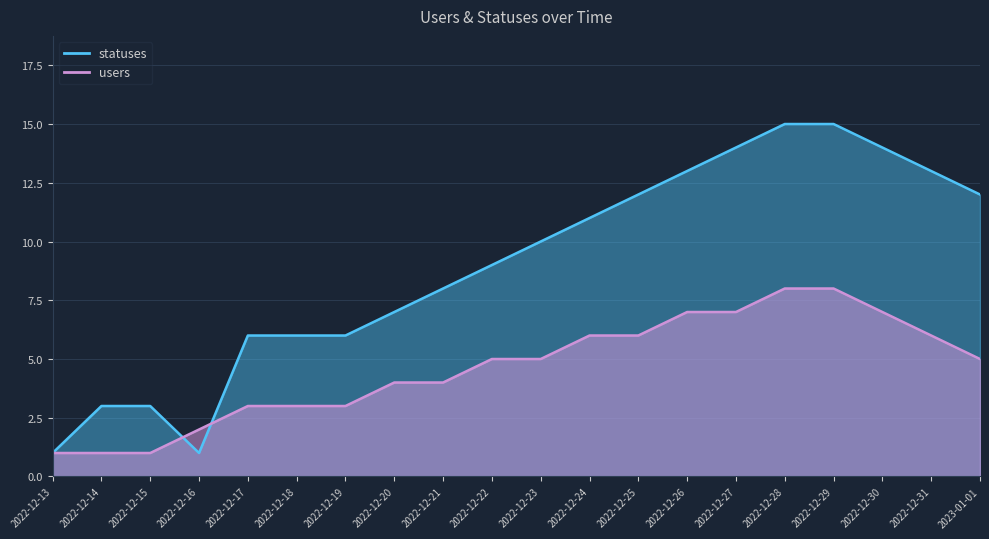

Rank the series at 2022-12-20 from highest to lowest value.

statuses, users